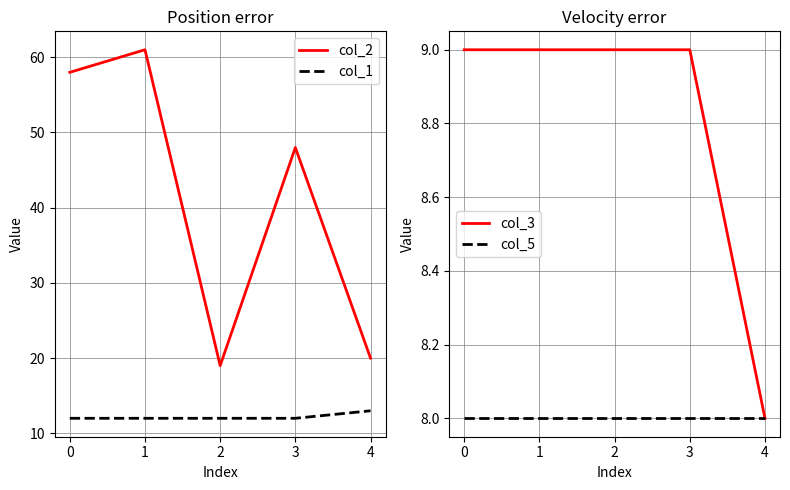

True or false: col_1 and col_2 intersect in this chart.

False